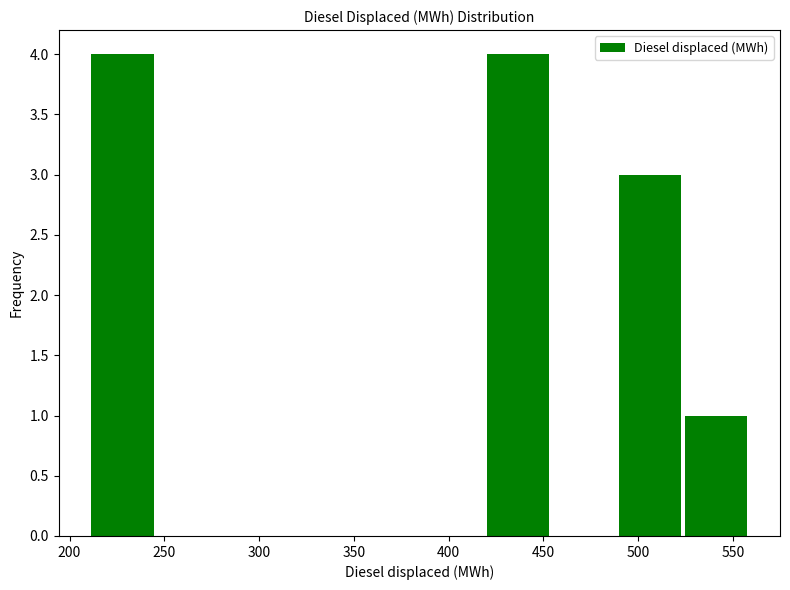

Reading left to right, list every bar in this chart as the range it spans on the x-axis followed by its height. Neither the bar edges nor the heights are printed on the chart, so give them approximately, as read against the axes.

210 to 245: 4
245 to 280: 0
280 to 315: 0
315 to 350: 0
350 to 385: 0
385 to 420: 0
420 to 455: 4
455 to 490: 0
490 to 525: 3
525 to 560: 1